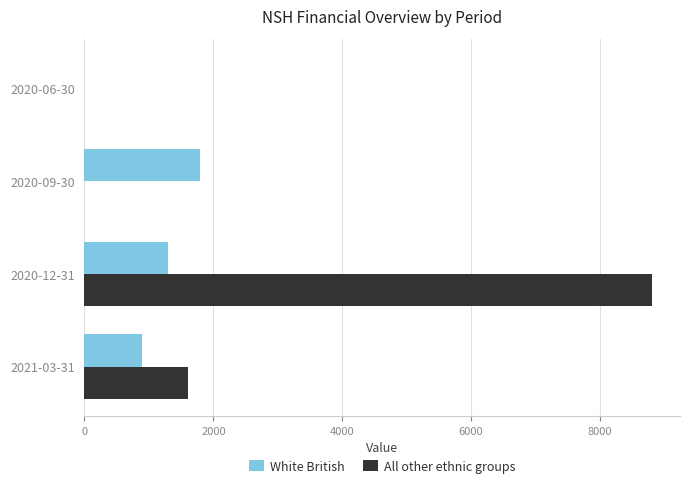

What is the sum of all White British values?

4000